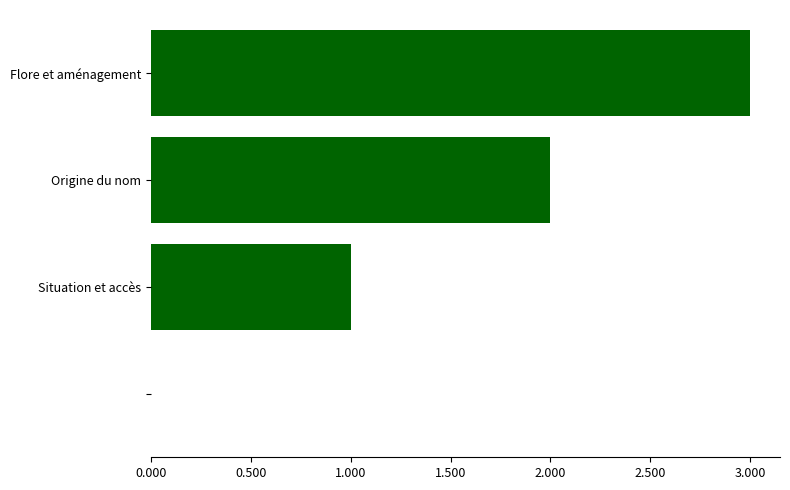

How many series are shown in this chart?

1